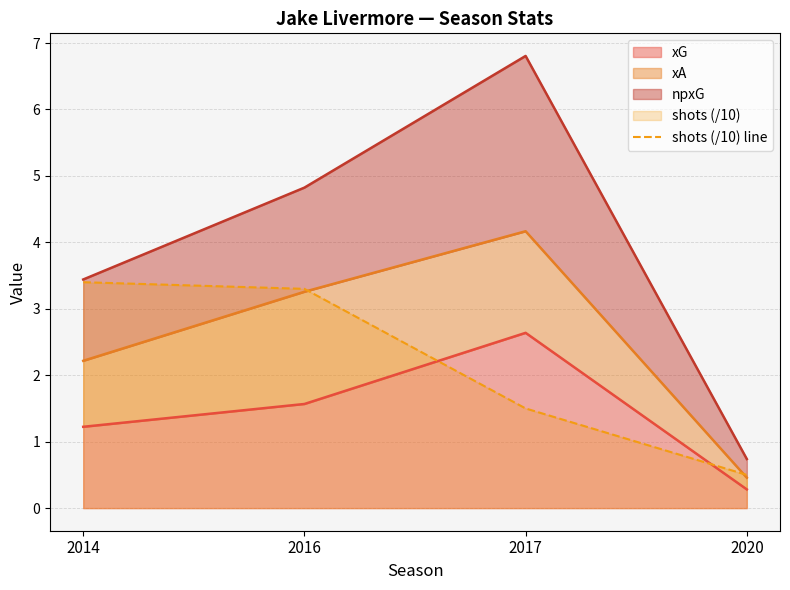

True or false: the data shows 1.2 at 2016.

False